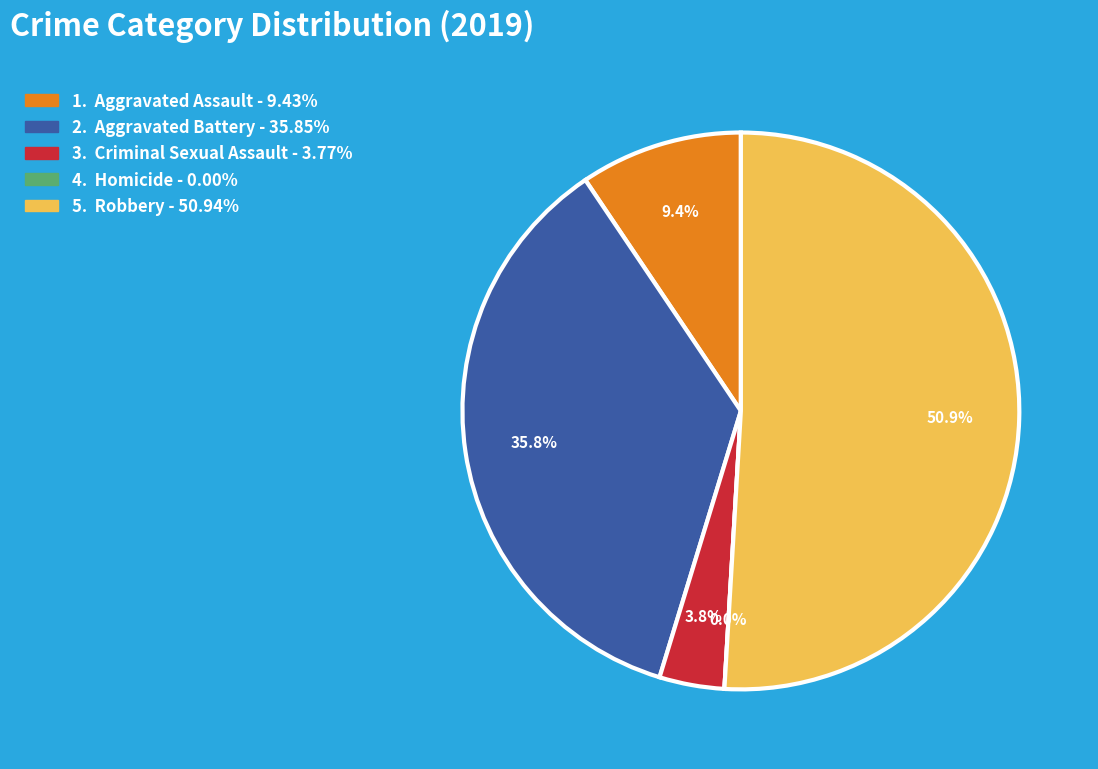

The Robbery slice represents 61% of the pie. True or false?

False